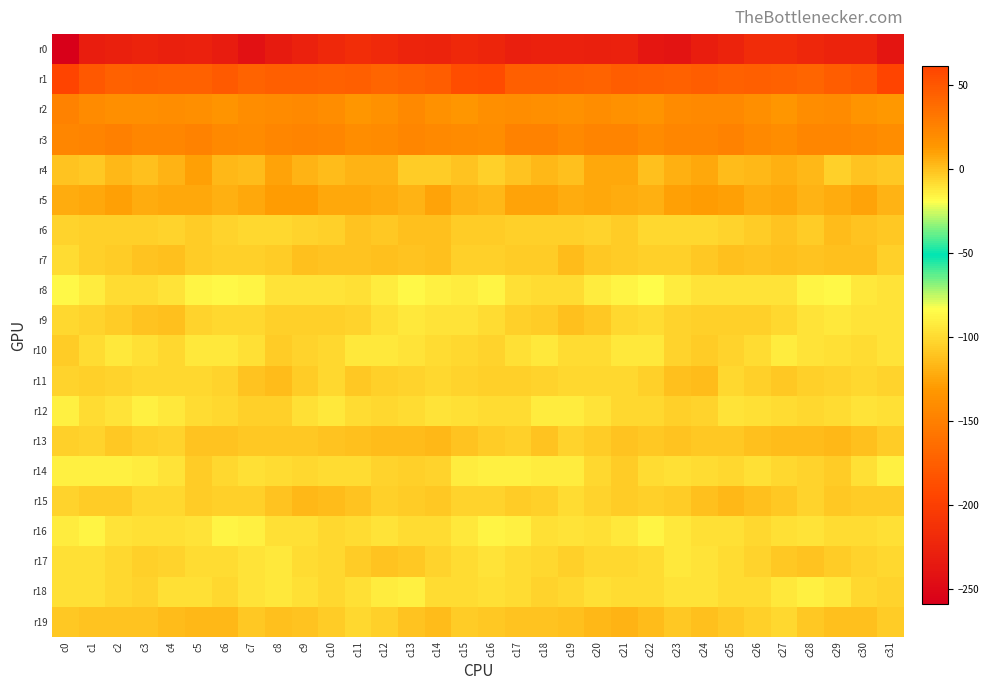

At which category is the sum across all series the highest?

c9